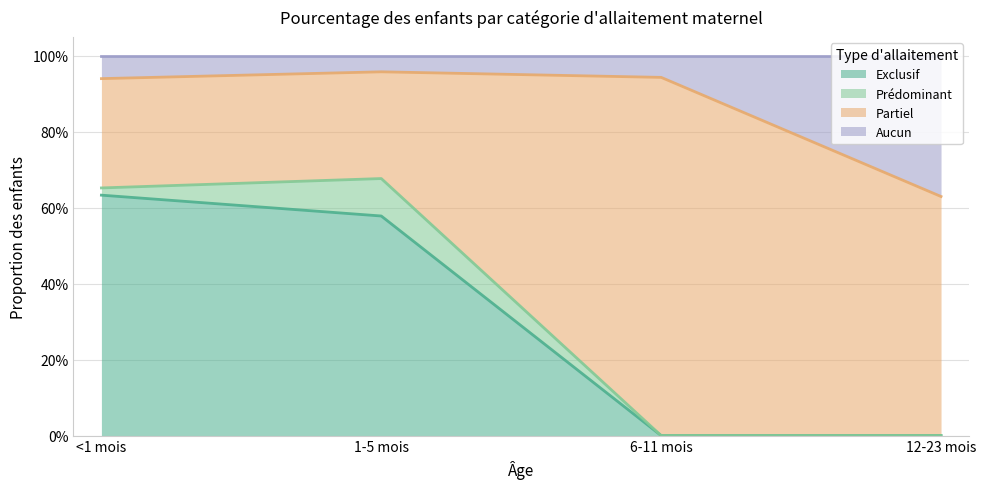

What is the spread (max minus min) of values at 12-23 mois?

0.6